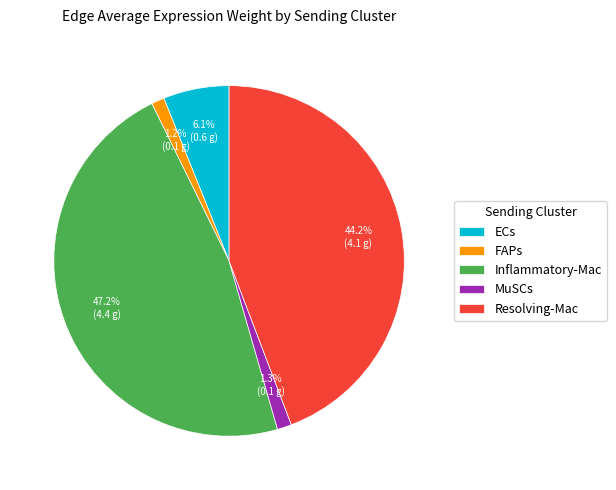

To the nearest percent, what is the combined percentage of Inflammatory-Mac and Resolving-Mac?

91%